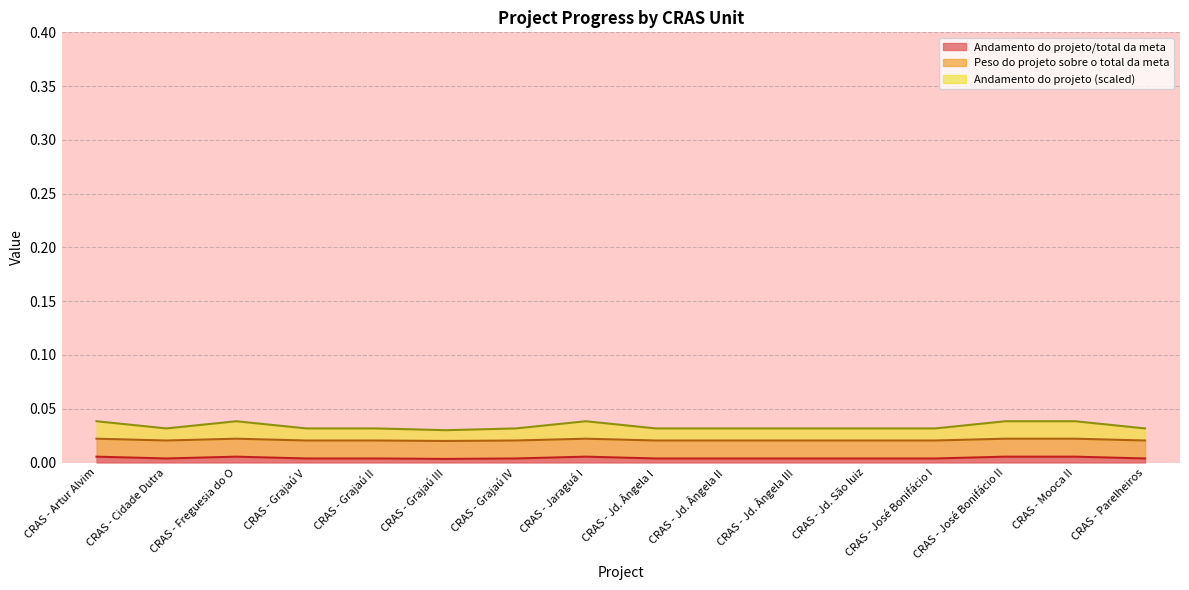

True or false: Andamento do projeto has more than 0 interior local peaks.

True